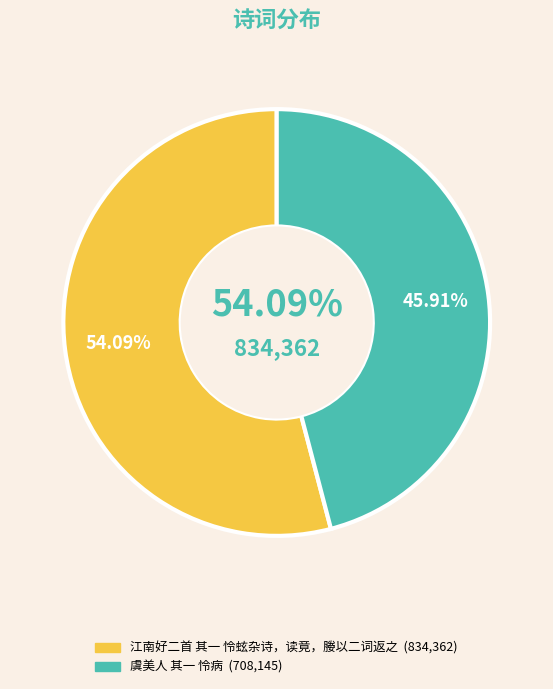

Which has a higher value, 江南好二首 其一 怜蚿杂诗，读竟，媵以二词返之 or 虞美人 其一 怜病?

江南好二首 其一 怜蚿杂诗，读竟，媵以二词返之